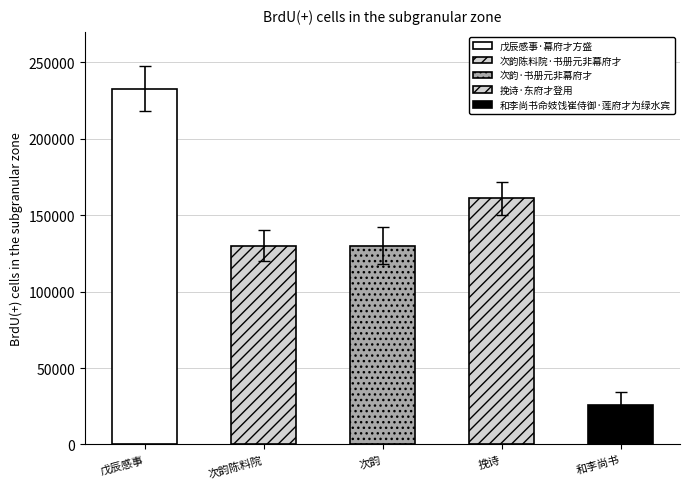

Does the chart contain stacked bars?

No